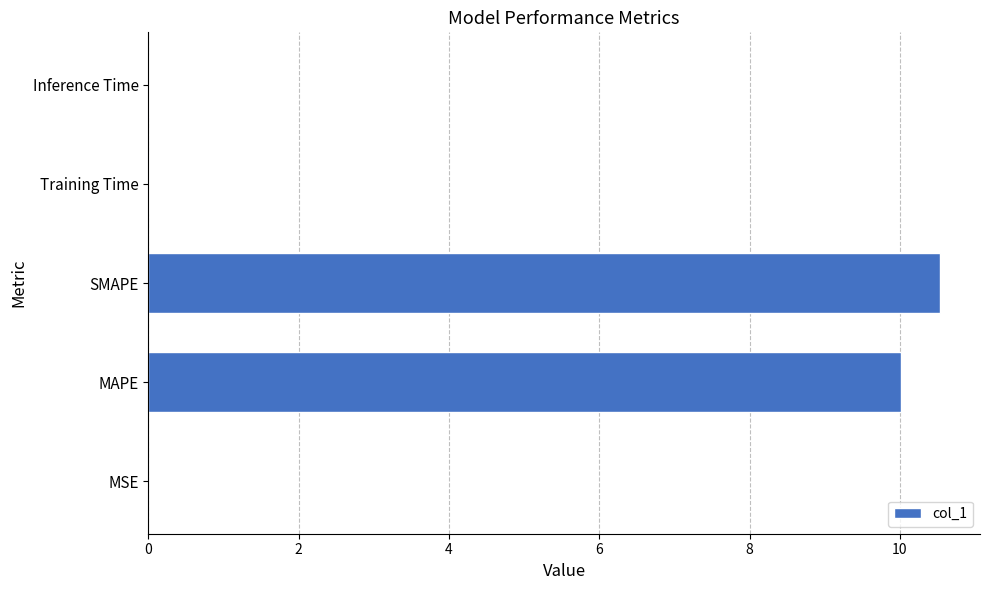

What is the sum of all values?

20.6